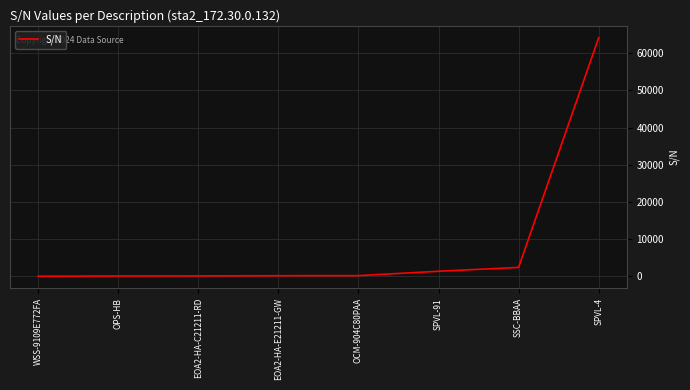

Between SSC-BBAA and OCM-904C80PAA, which is larger?

SSC-BBAA